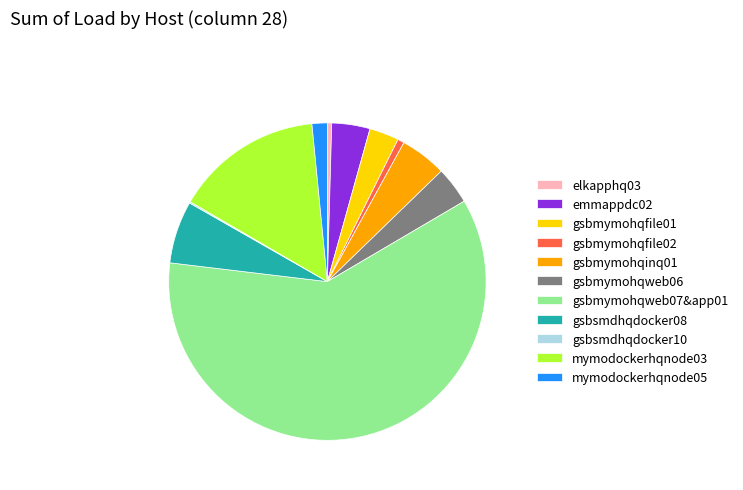

Which slice is the largest?

gsbmymohqweb07&app01